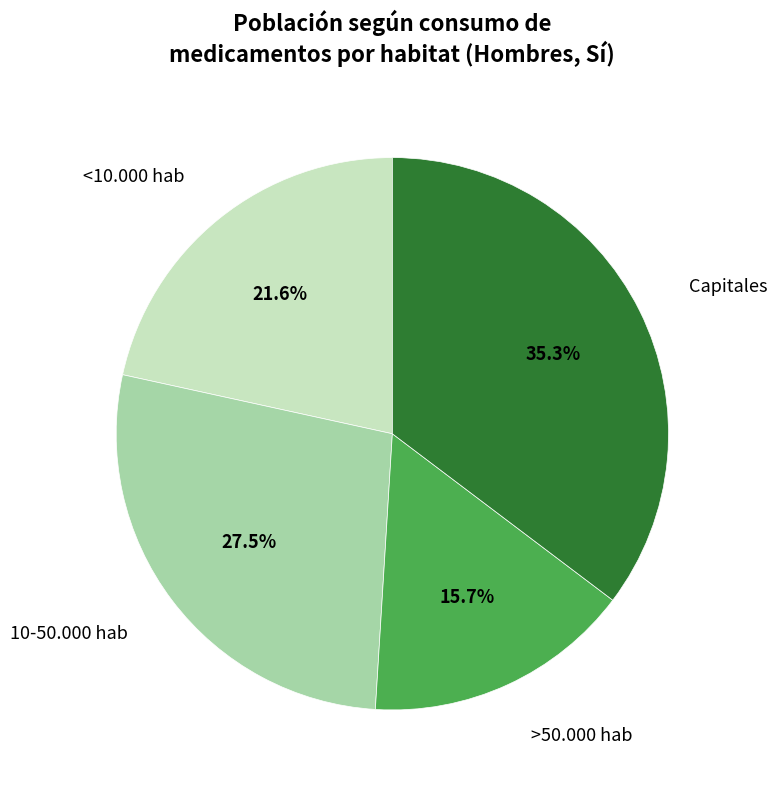

Is there any slice that represents more than half of the pie?

No